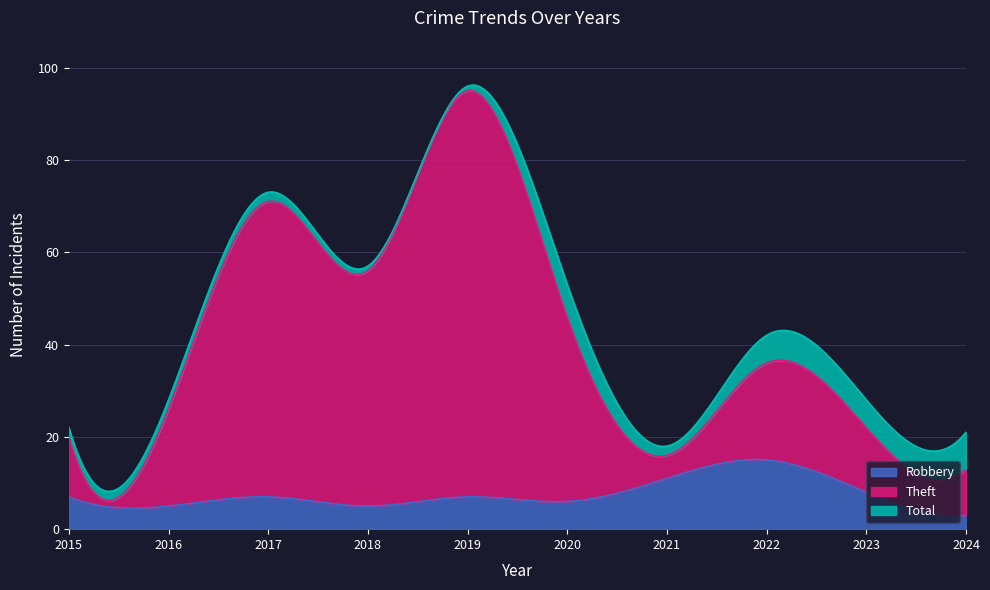

Where is the first local maximum for Robbery?

2017